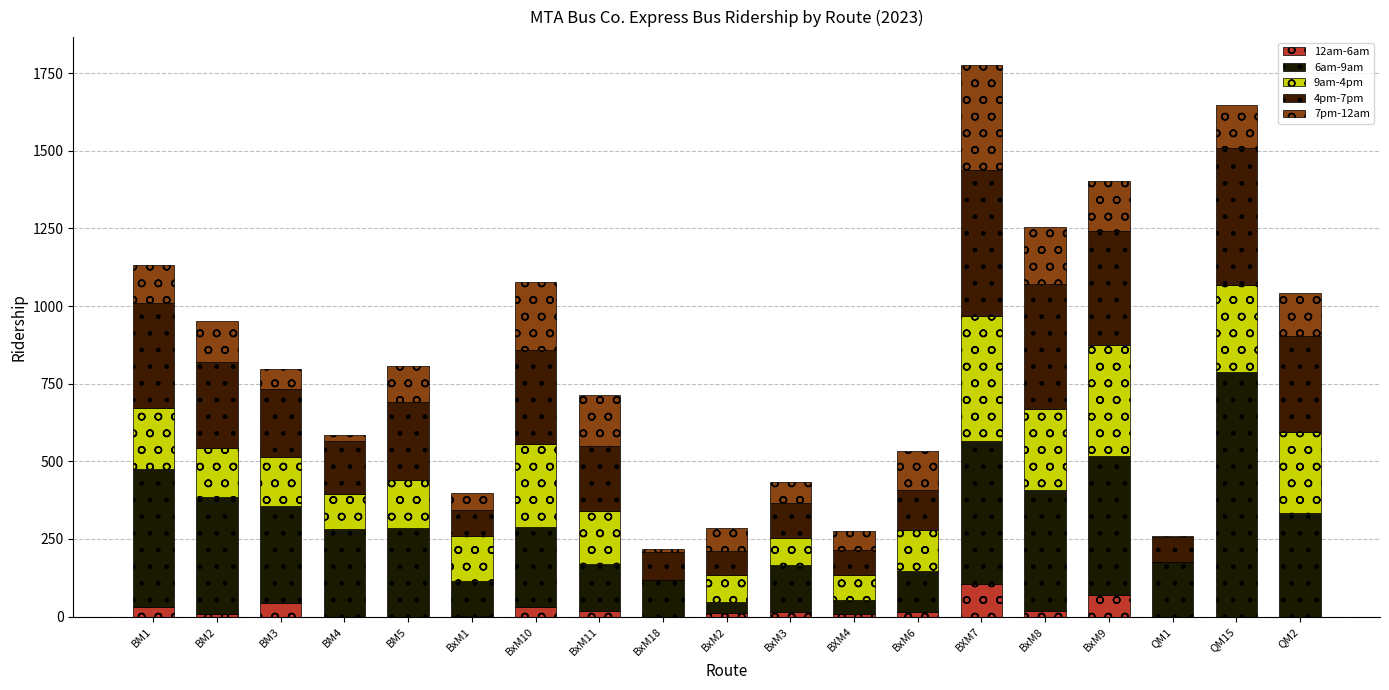

Does the chart contain stacked bars?

Yes